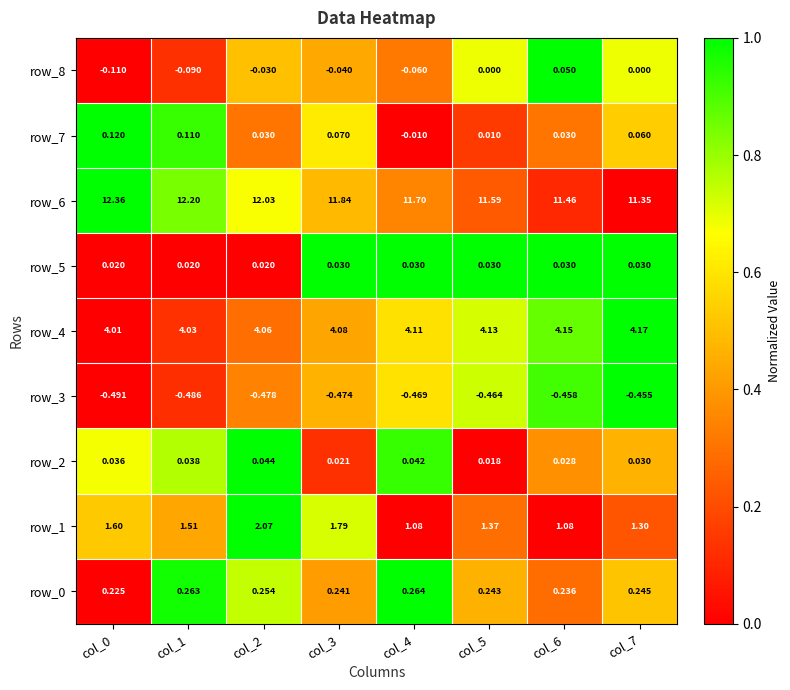

Is the value of row_7 at col_3 greater than the value of row_3 at col_1?

Yes